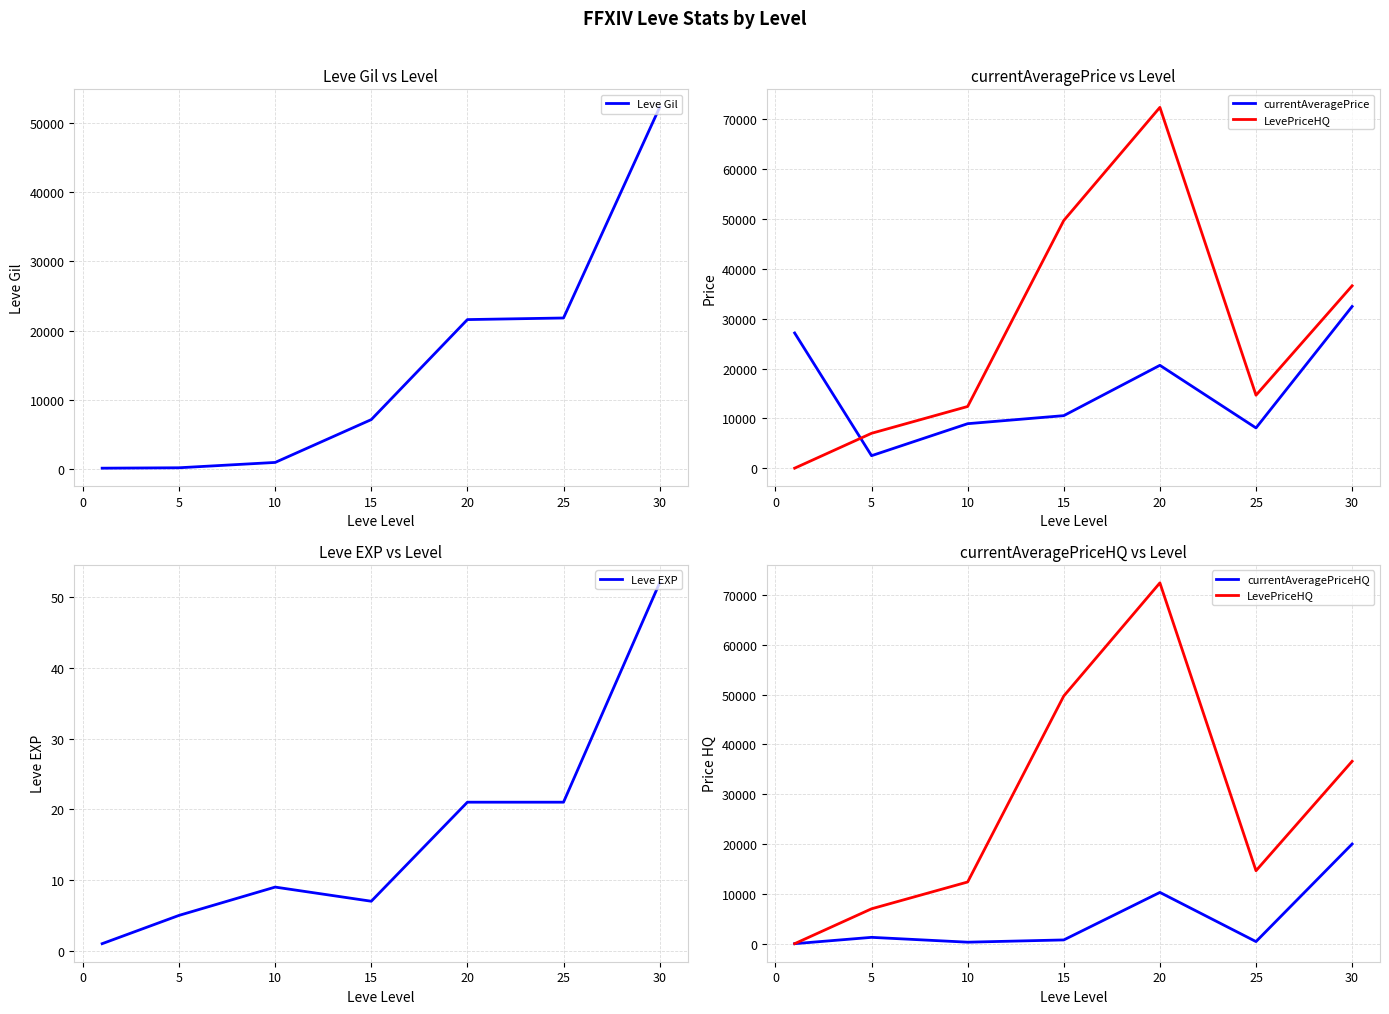

How many interior local valleys does the currentAveragePriceHQ series have?

2